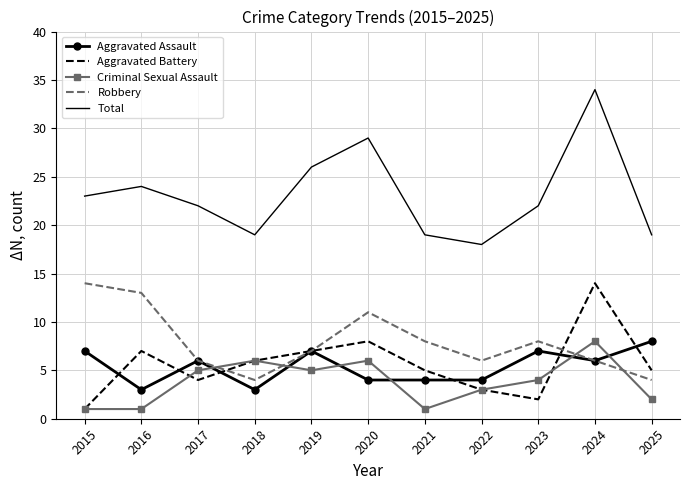

The Criminal Sexual Assault series shows 3 at 2018. True or false?

False